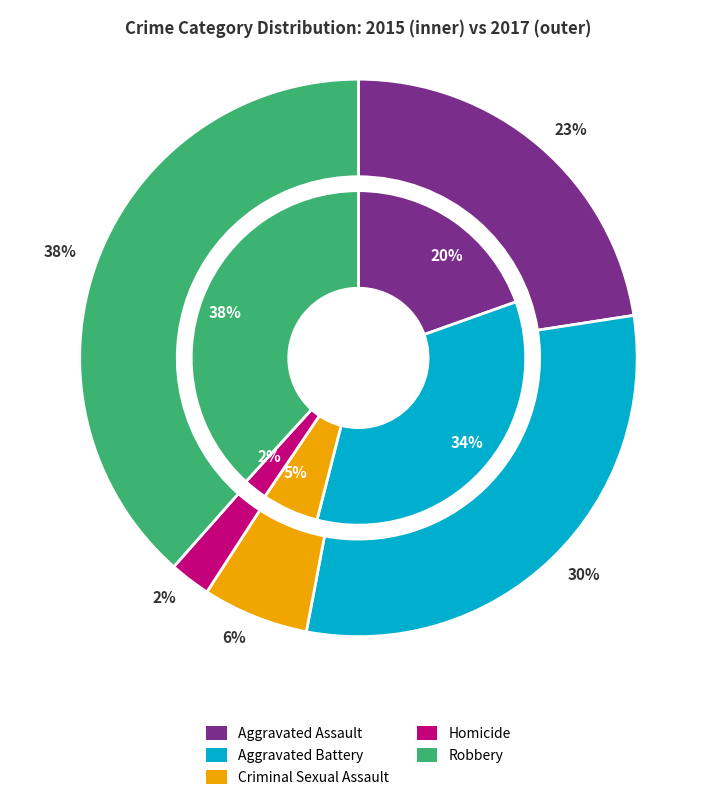

Count the number of slices in the pie.

5